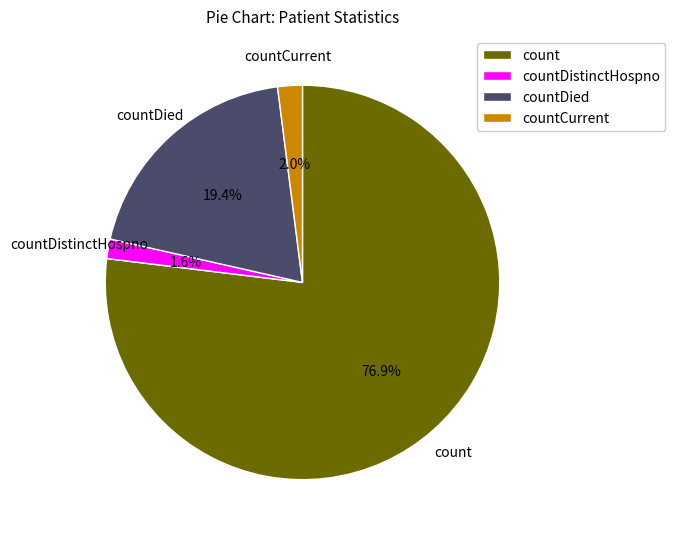

To the nearest percent, what is the difference between the largest and smallest slice percentages?

75%